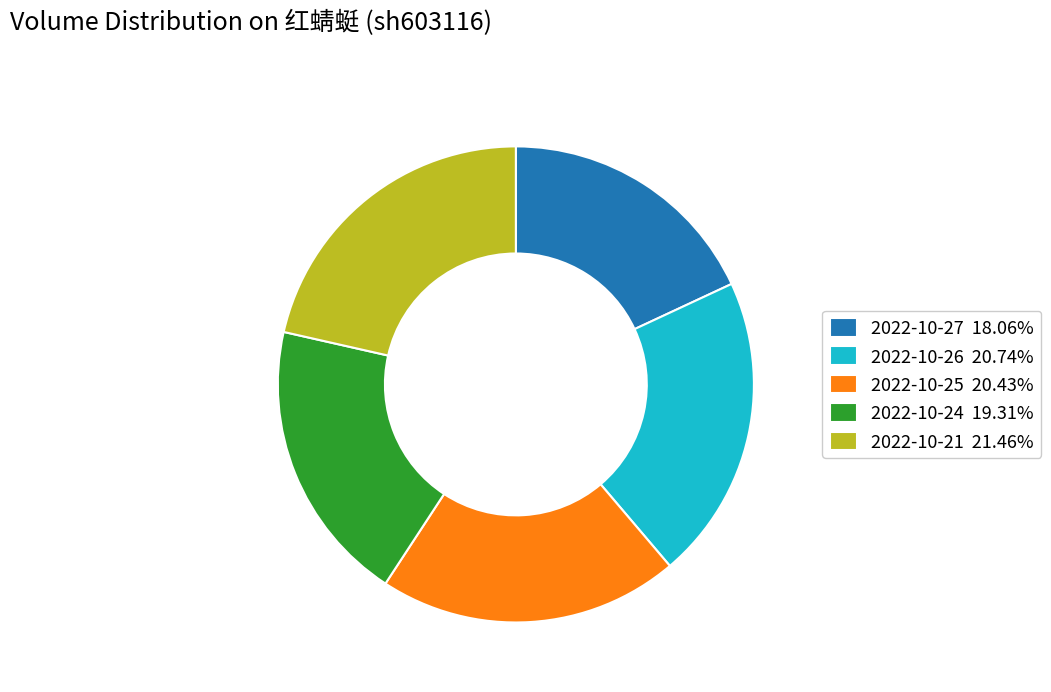

Combined, do 2022-10-26 20.74% and 2022-10-27 18.06% account for over 50%?

No